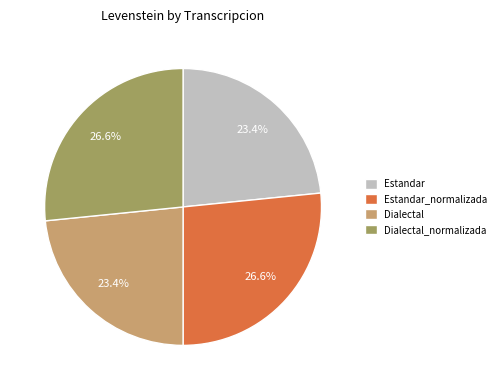

To the nearest percent, what is the difference between the largest and smallest slice percentages?

3%